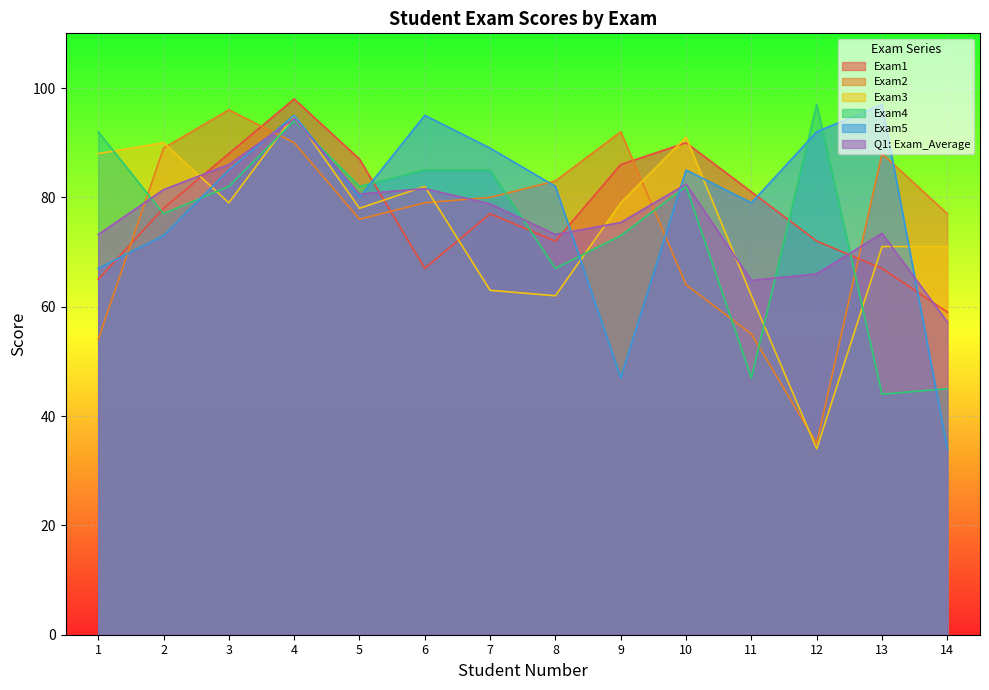

How many times do Exam3 and Exam2 cross each other?

5